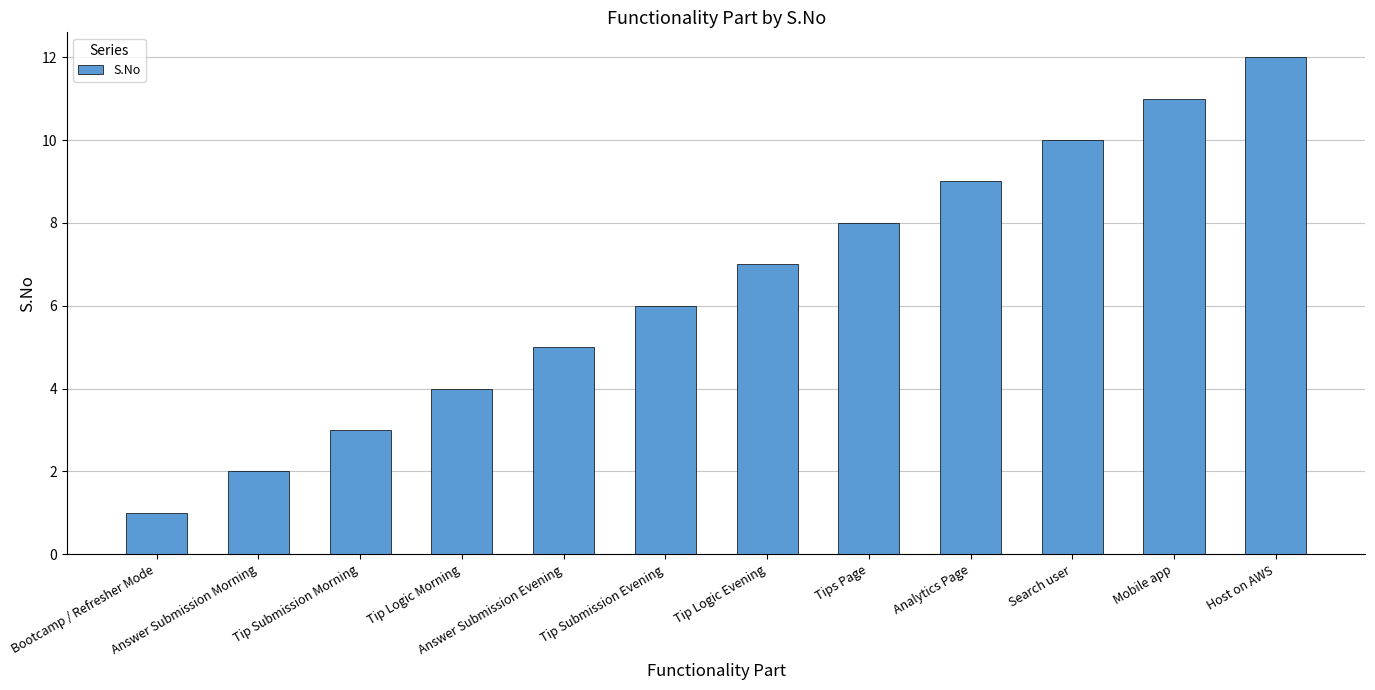

Between Tip Submission Evening and Host on AWS, which is larger?

Host on AWS